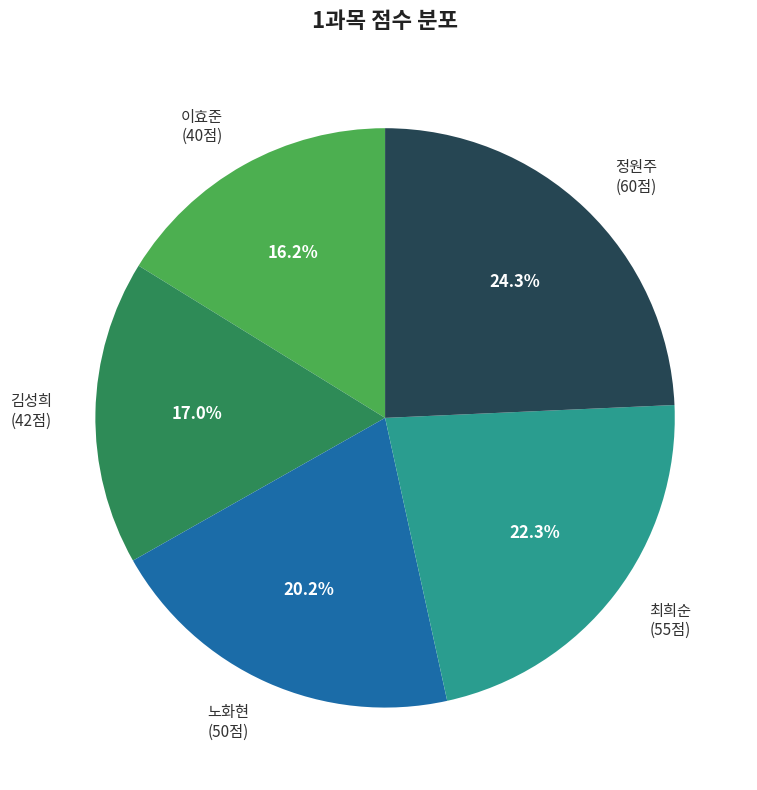

Which slice is the largest?

정원주